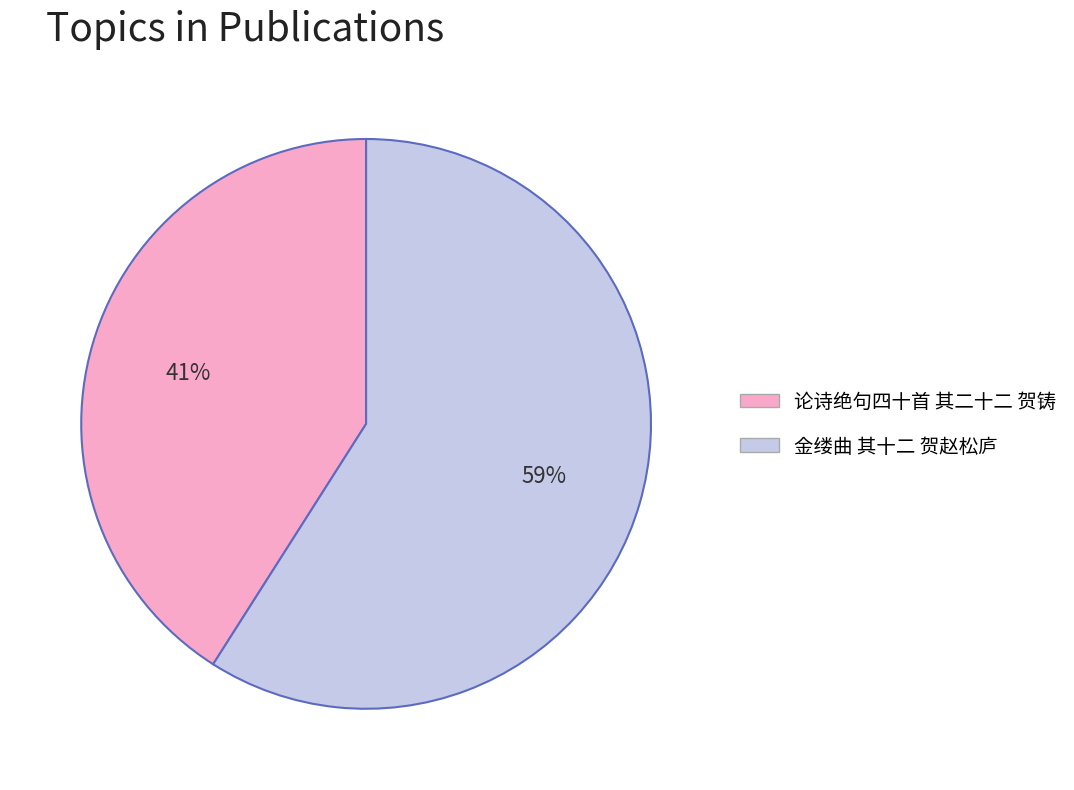

Is the sum of 金缕曲 其十二 贺赵松庐 and 论诗绝句四十首 其二十二 贺铸 greater than half?

Yes